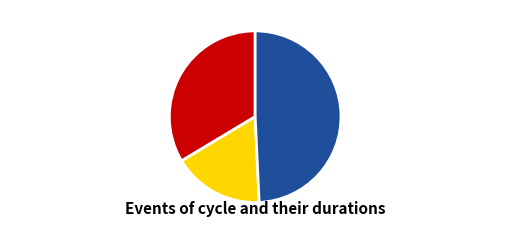

Is 1835.12.19_ManchesterTimes the majority of the pie?

No